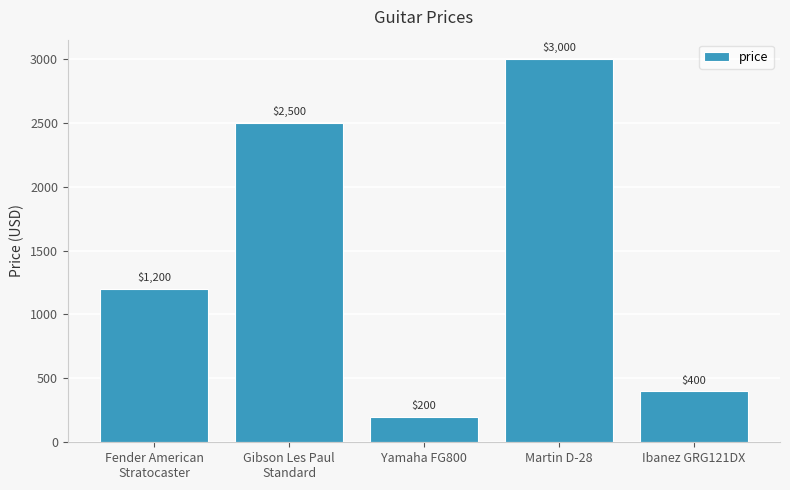

What value does the data have at Ibanez GRG121DX?

400